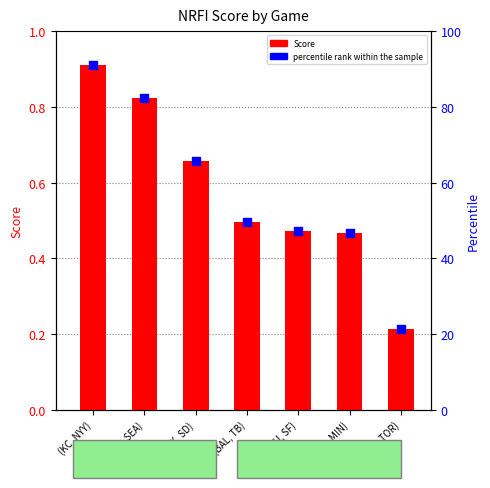

Is the value of Score at (COL, MIN) greater than the value of percentile rank within the sample at (HOU, SF)?

No